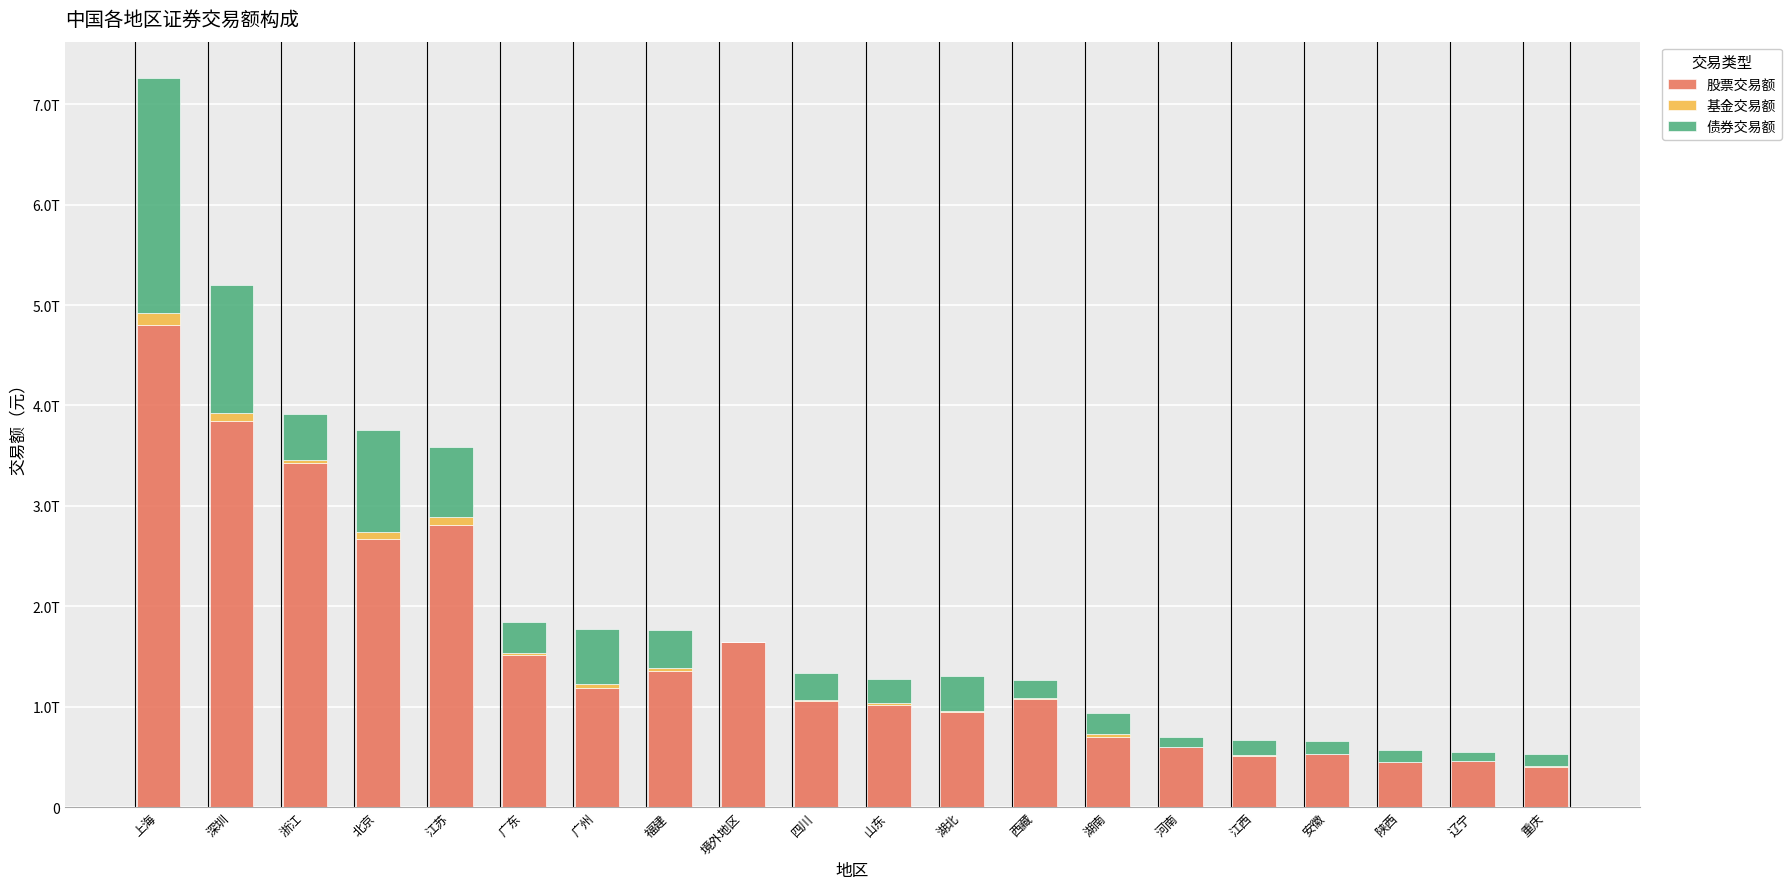

Is it true that 基金交易额 equals 9033971079.3 at 河南?

False